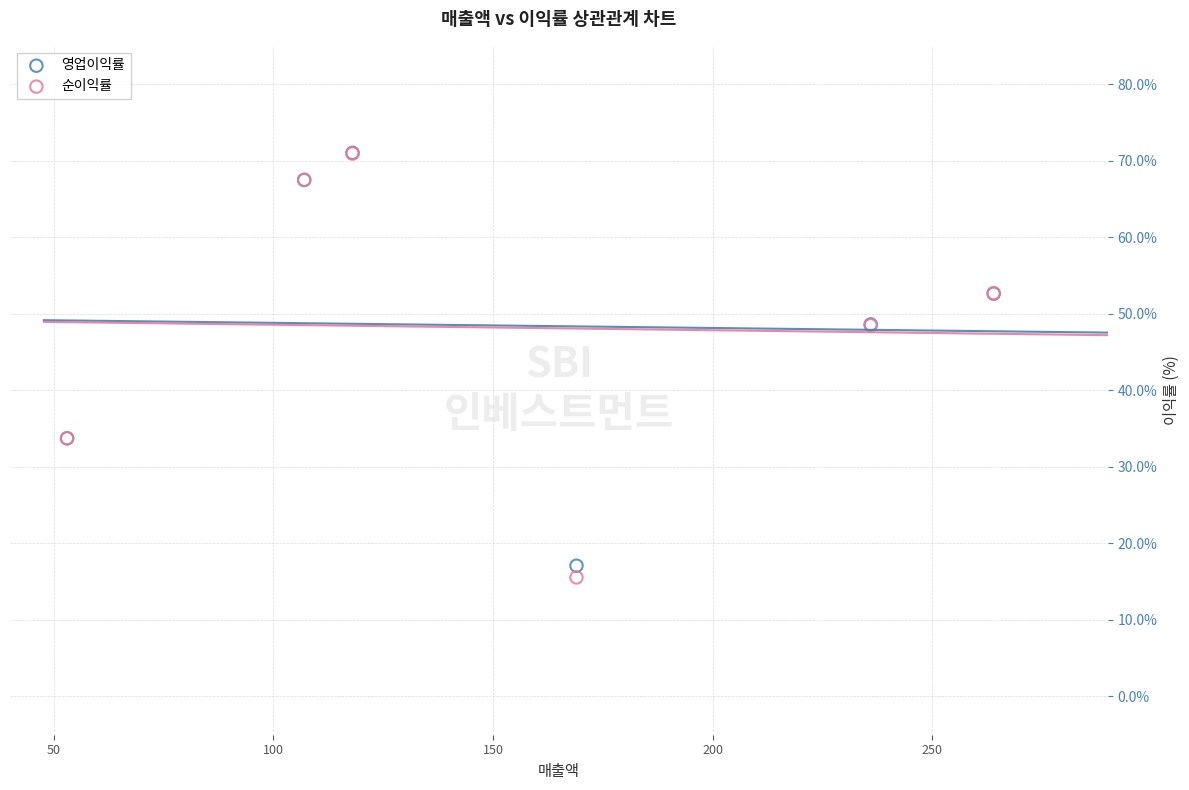

Which series contains the lowest Y value?

순이익률